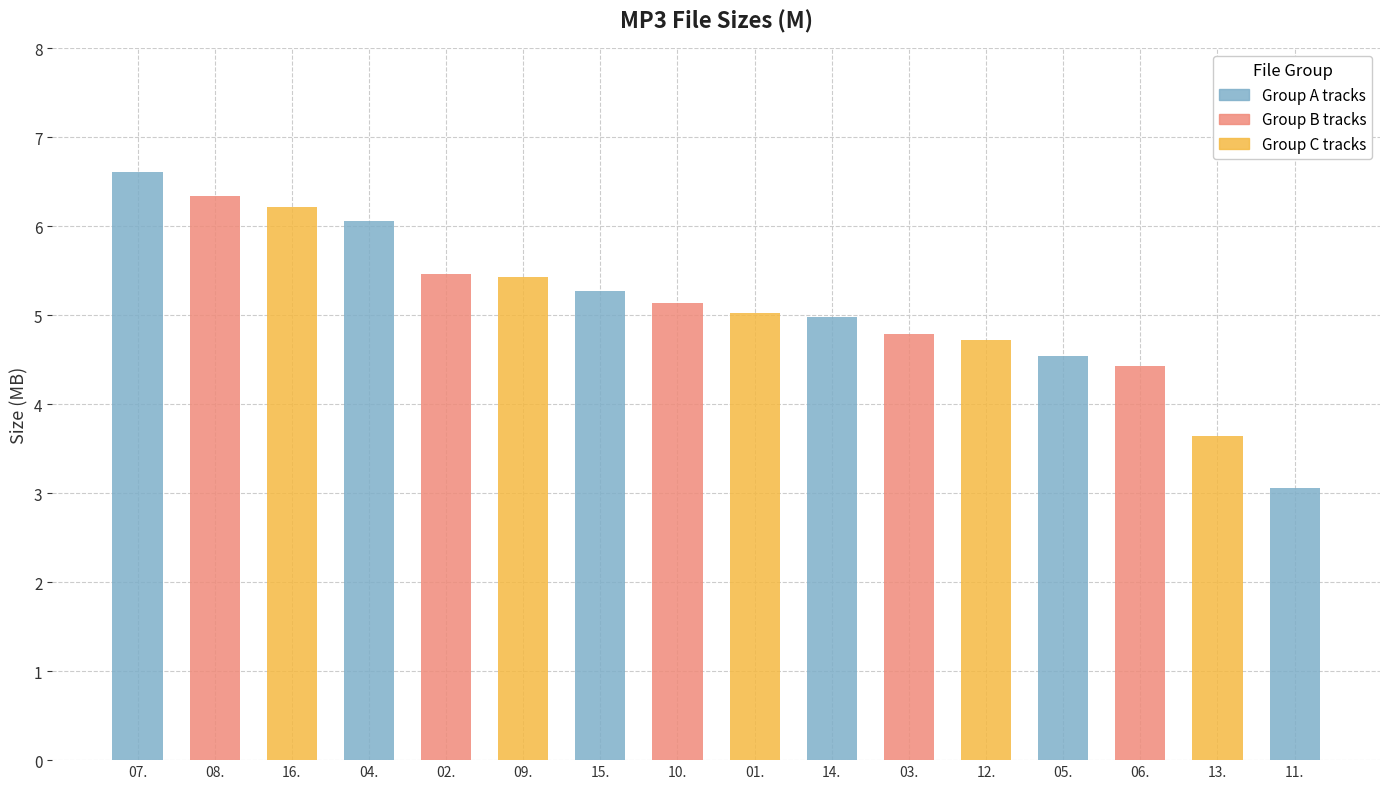

How many categories are shown in the chart?

16